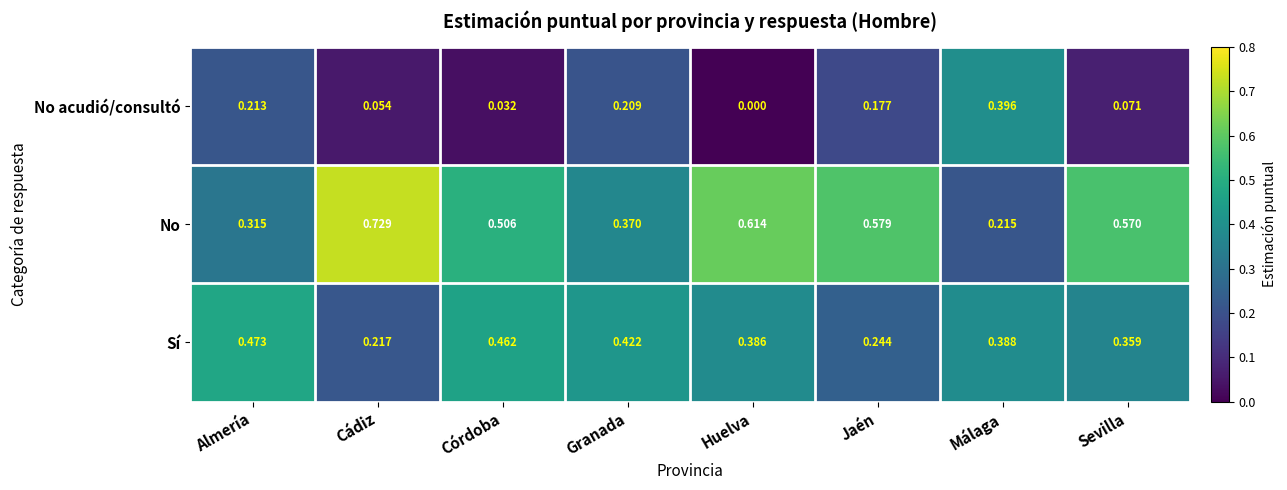

Which series changed the most between Almería and Cádiz?

No